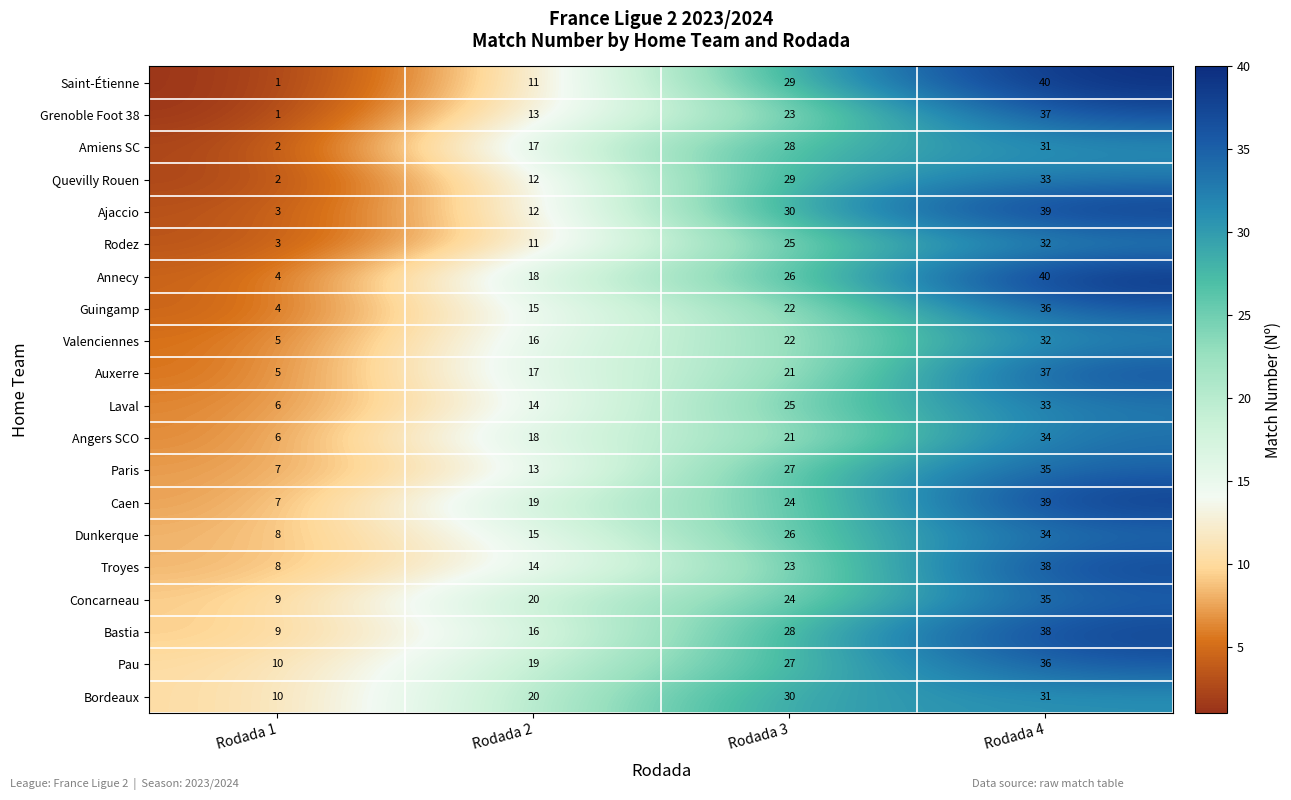

What is the average value of the Ajaccio series?

21